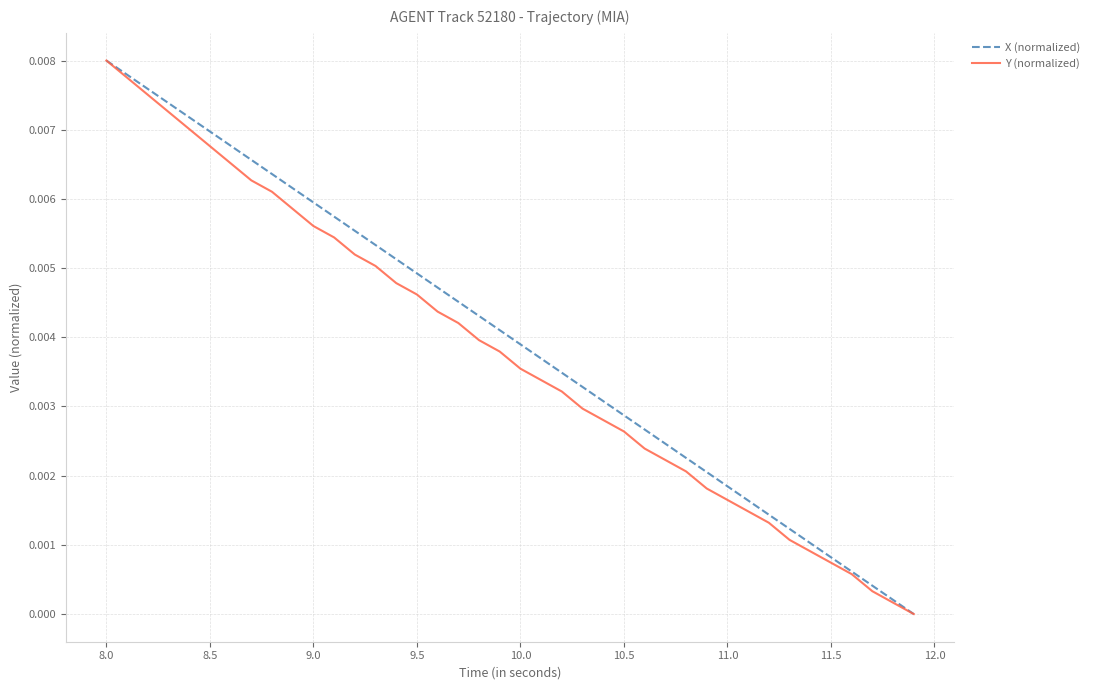

How many positive values does the Y (normalized) series have?

39